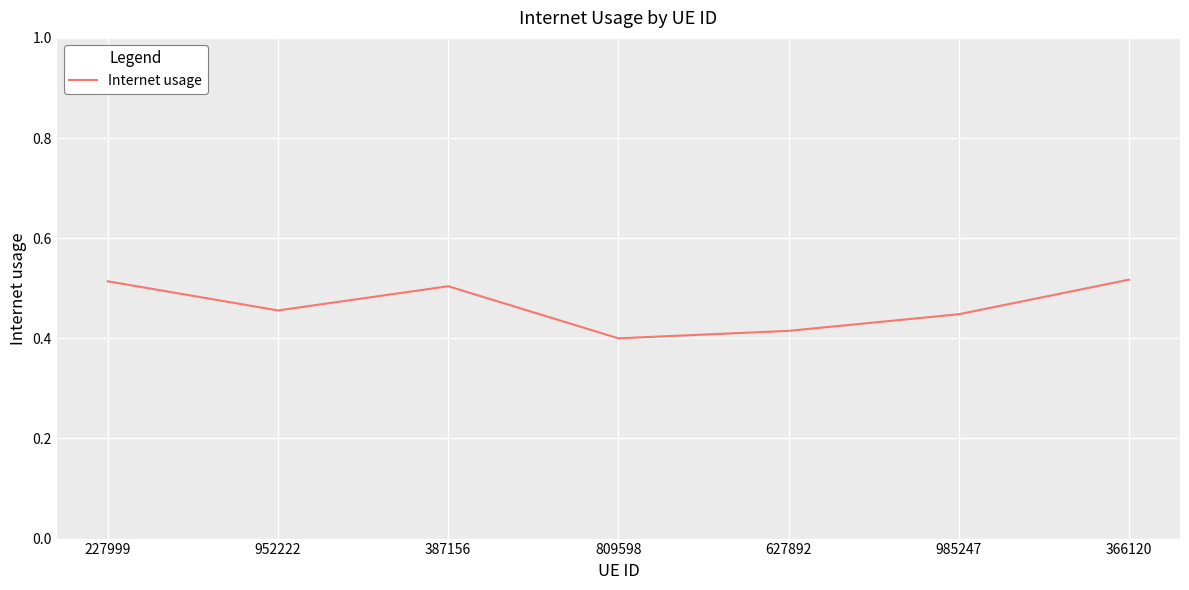

Where is the first local minimum?

952222